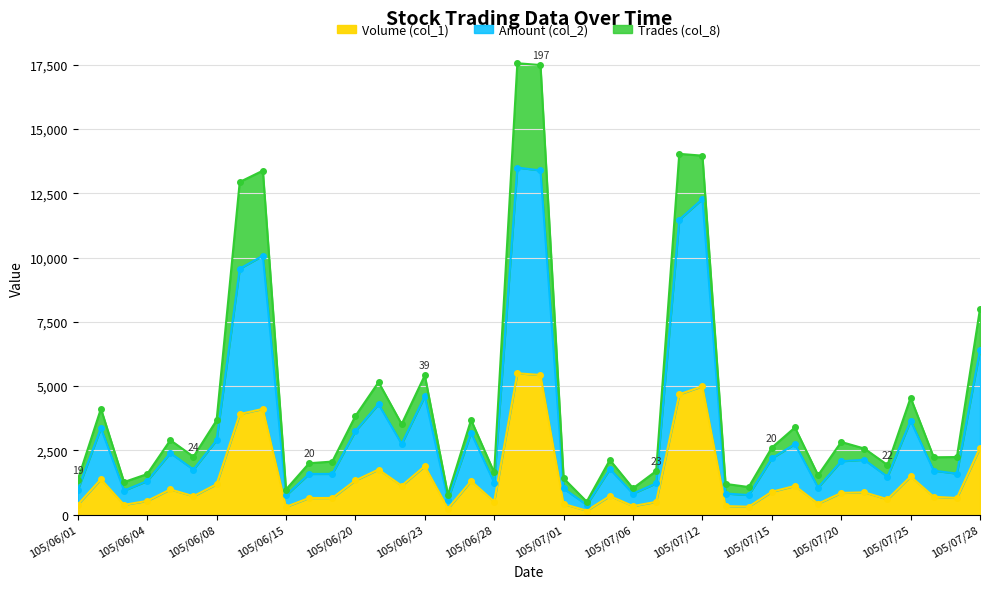

What is the sum of the Volume (col_1) values at 105/07/27 and 105/07/20?

1495.6